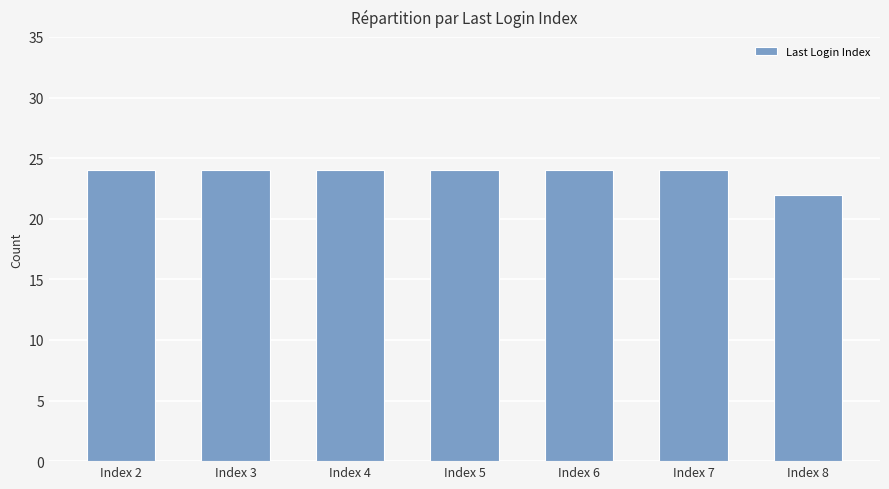

Read the value at Index 5.

24